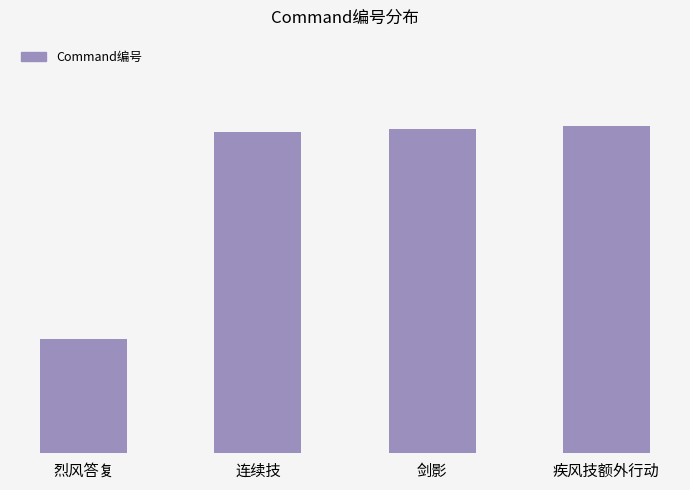

What is the difference between the values at 烈风答复 and 剑影?

66